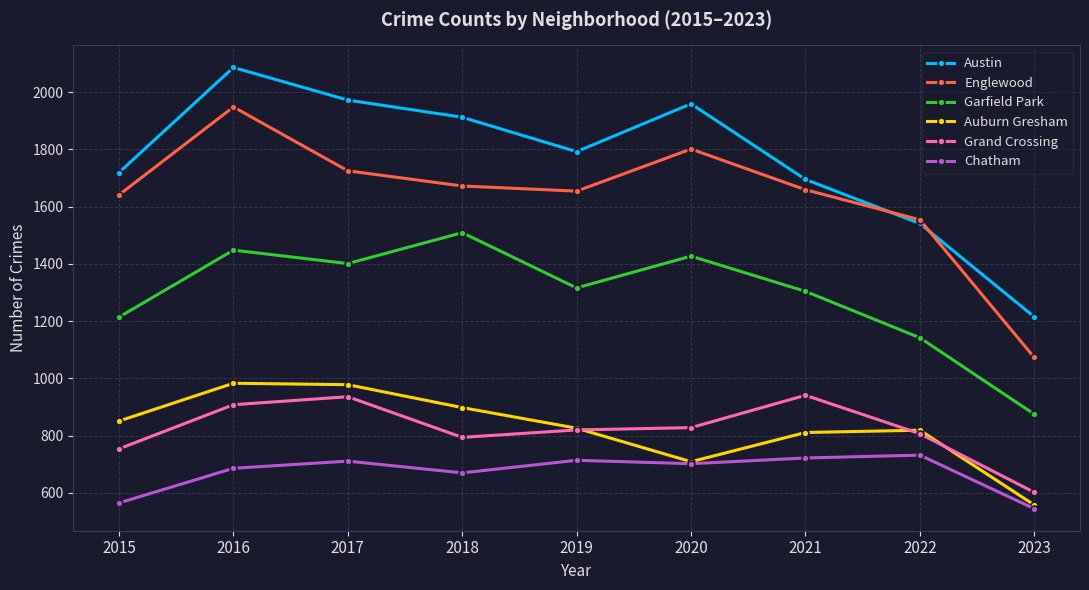

Which series has the largest total across all categories?

Austin